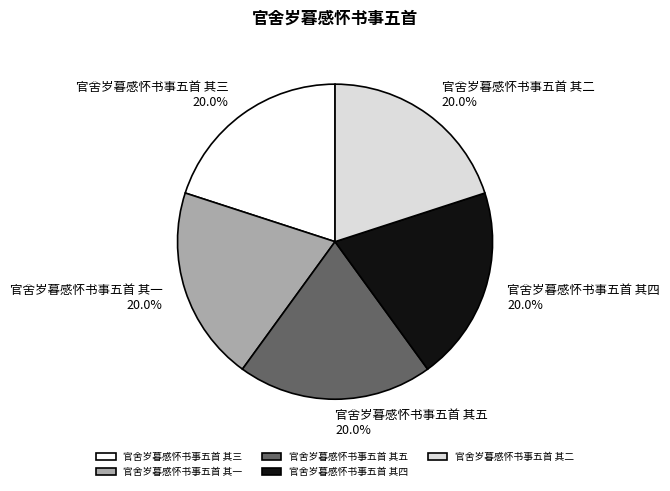

Is it true that 官舍岁暮感怀书事五首 其一 is 20% of the pie?

True